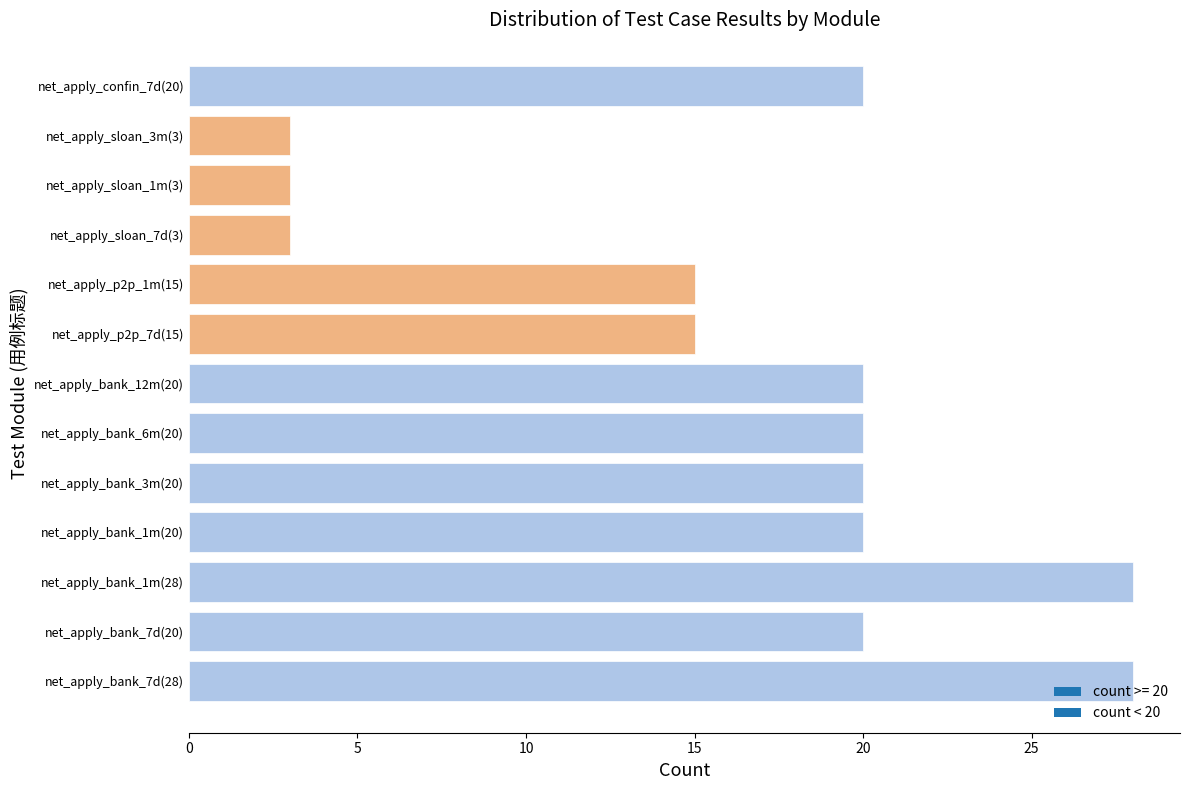

Count the values in the range 15 to 20.

8